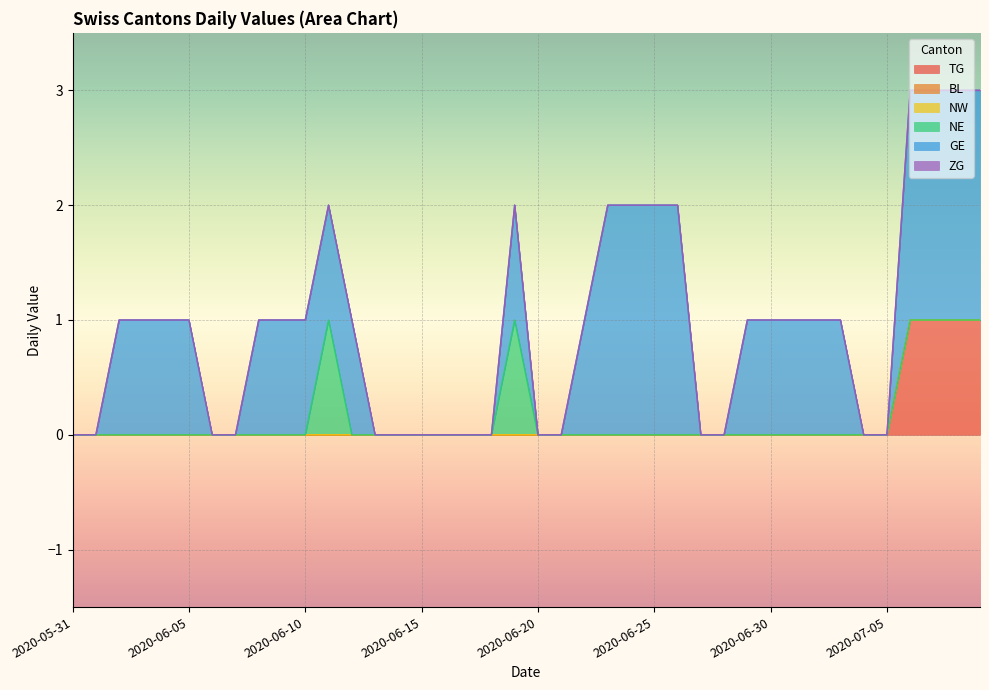

True or false: NE and BL cross at least once.

False